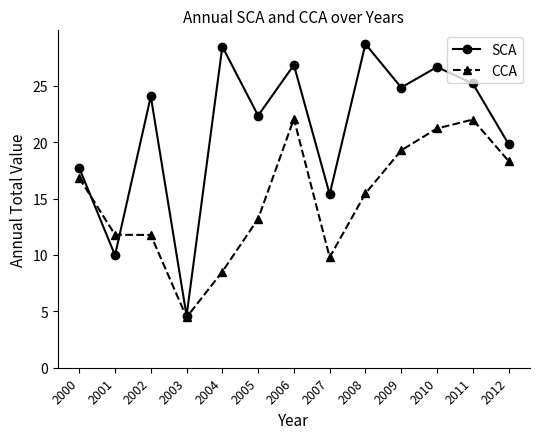

Rank the series by their average value, from lowest to highest.

CCA, SCA